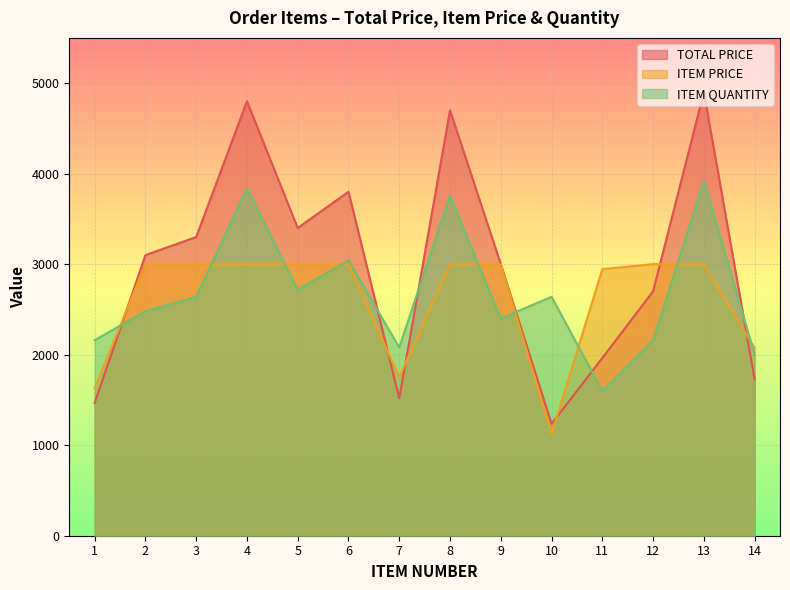

The value of TOTAL PRICE at 13 is 7910.3. True or false?

False